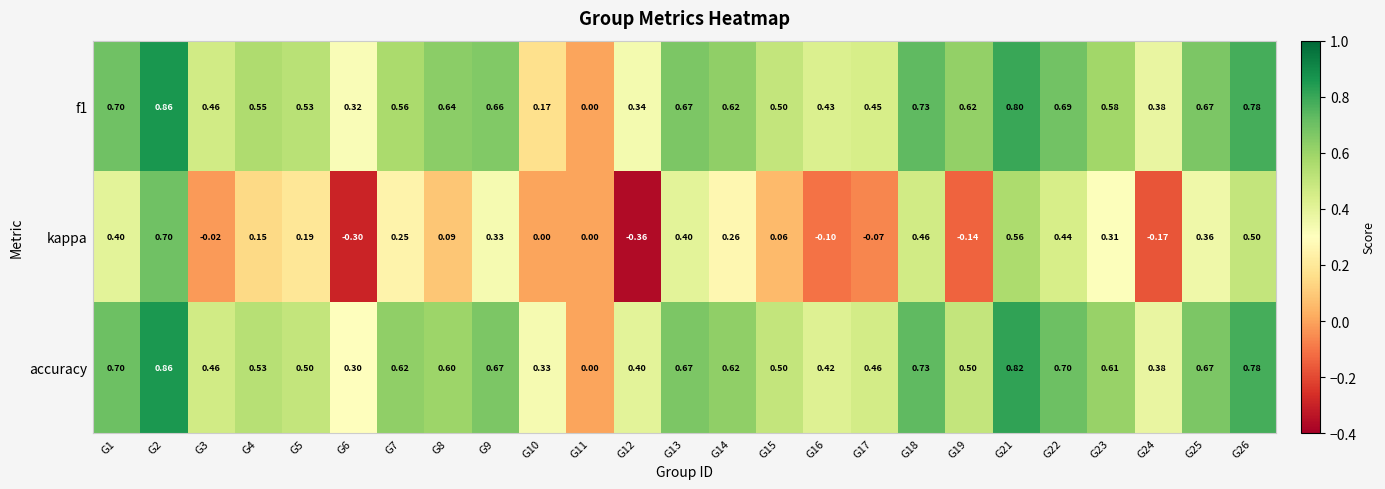

Which series has the largest total across all categories?

accuracy